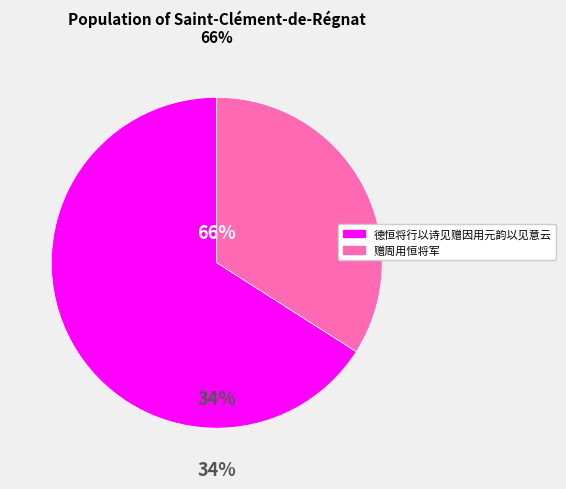

Count the number of slices in the pie.

2